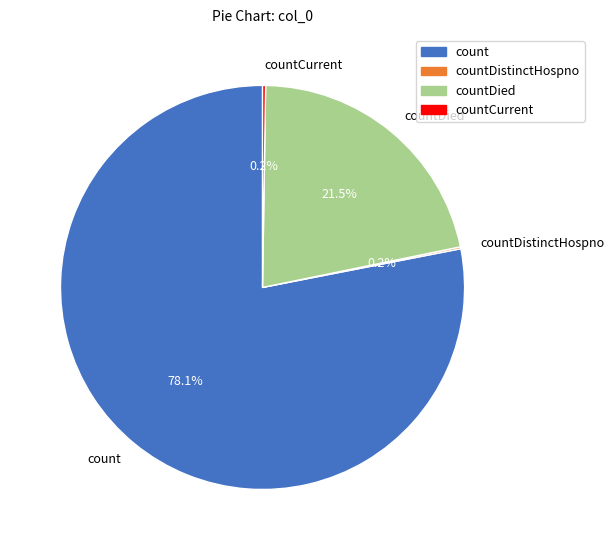

What percentage is NOT represented by count?

21.9%